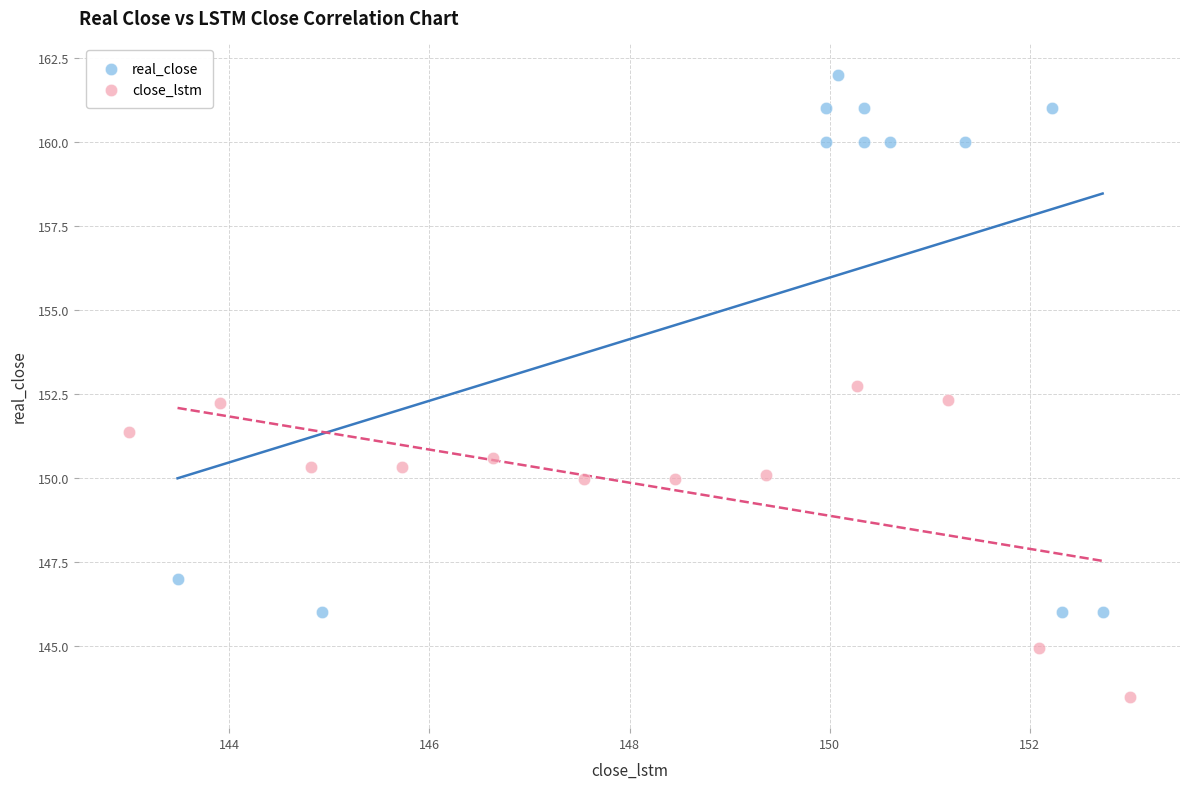

Which series contains the highest Y value?

real_close